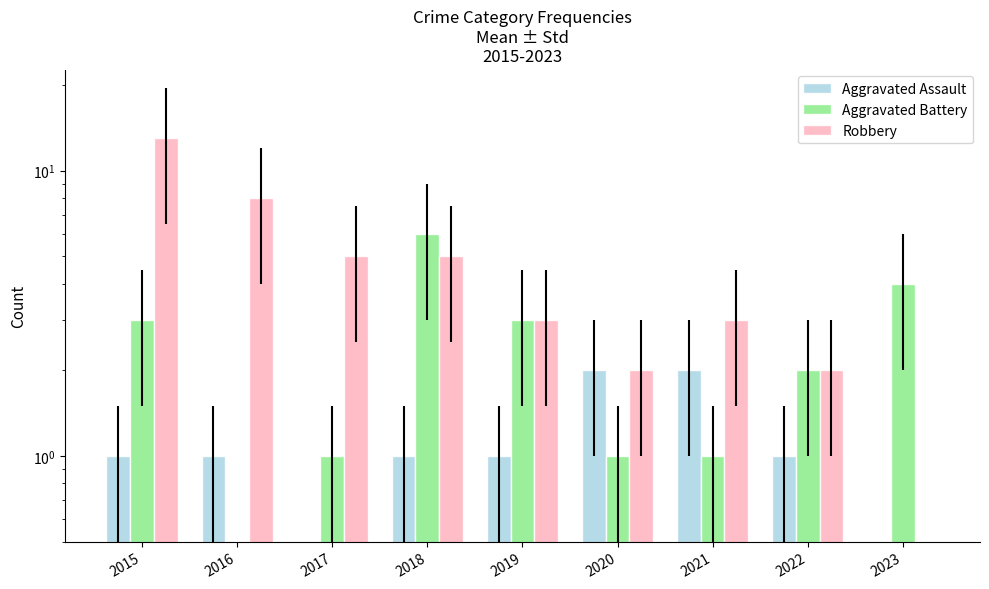

Are the bars grouped side by side (vs. stacked)?

Yes